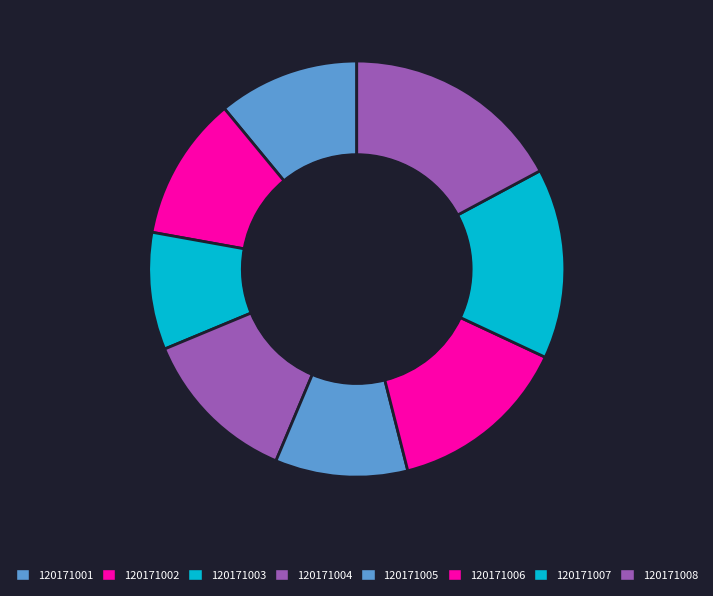

Rank the categories by value from highest to lowest.

120171008, 120171007, 120171006, 120171004, 120171002, 120171001, 120171005, 120171003